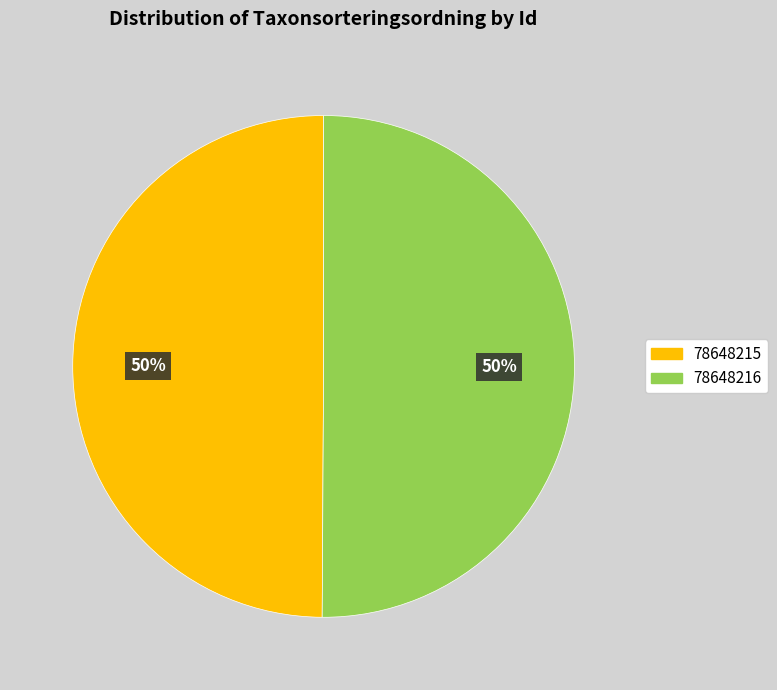

What is the ratio of the value at 78648215 to the value at 78648216?

1.0